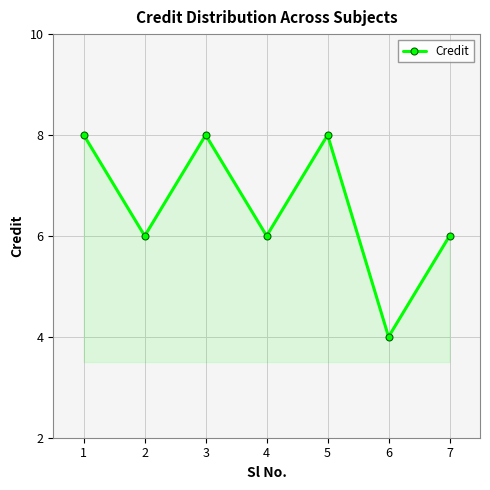

What is the value of the 3rd point from the left?

8